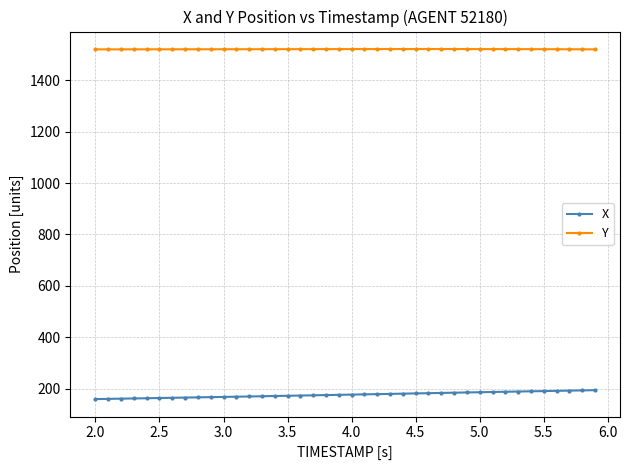

List the series in order of their overall mean, highest first.

Y, X